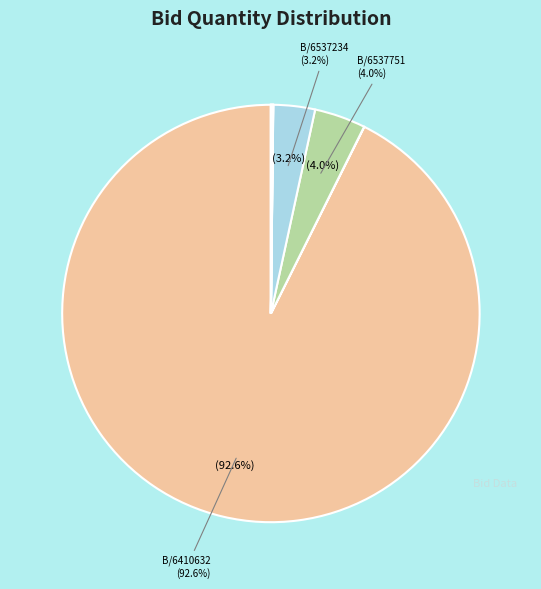

How many slices are in this pie chart?

10